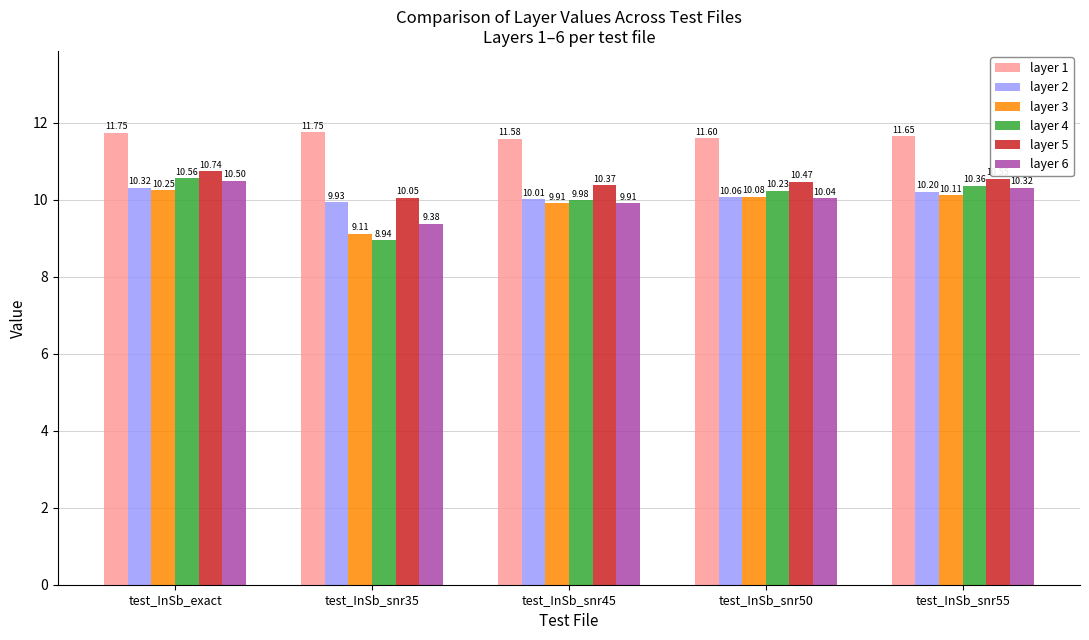

What is the average value of the layer 1 series?

11.7